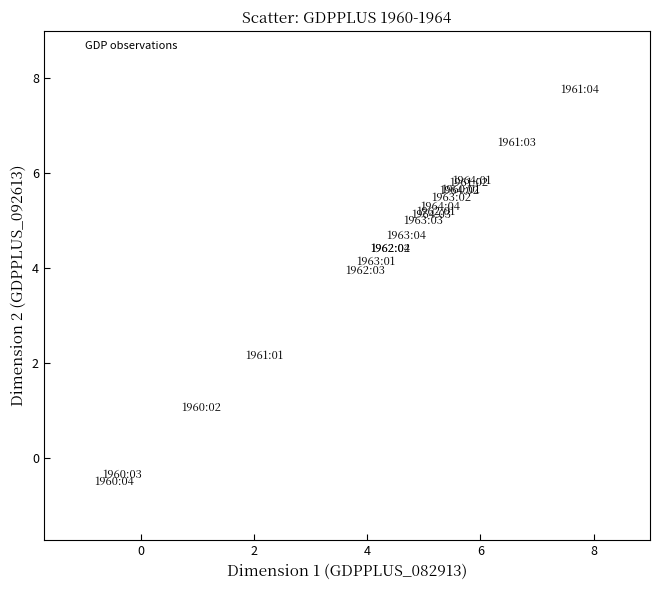

What Y value in the scatter plot is closest to 3?

2.2